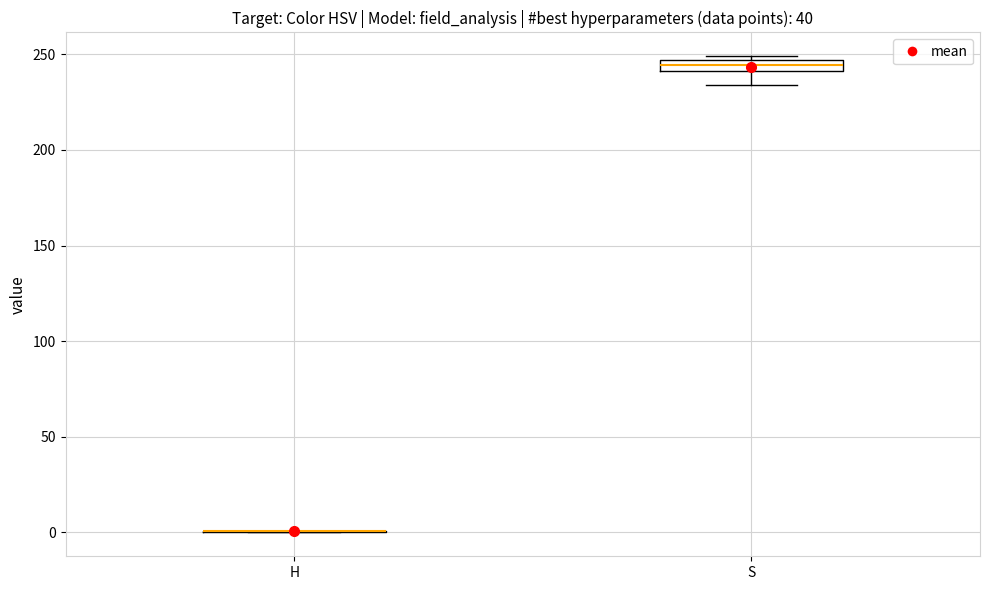

Comparing the boxes themselves (not the whiskers), which one is the tallest?

S